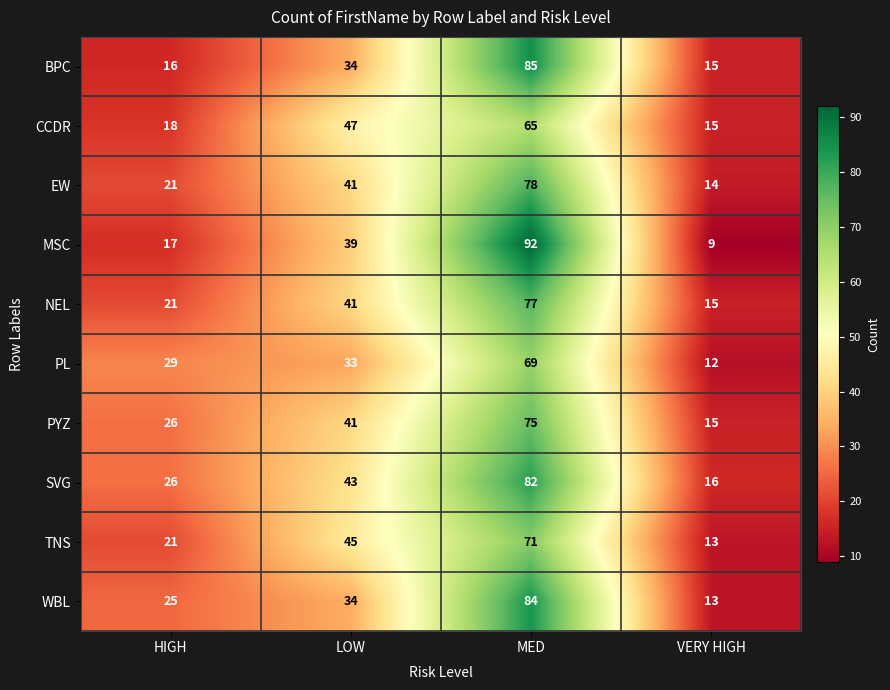

List the labels in order of PYZ value, largest first.

MED, LOW, HIGH, VERY HIGH